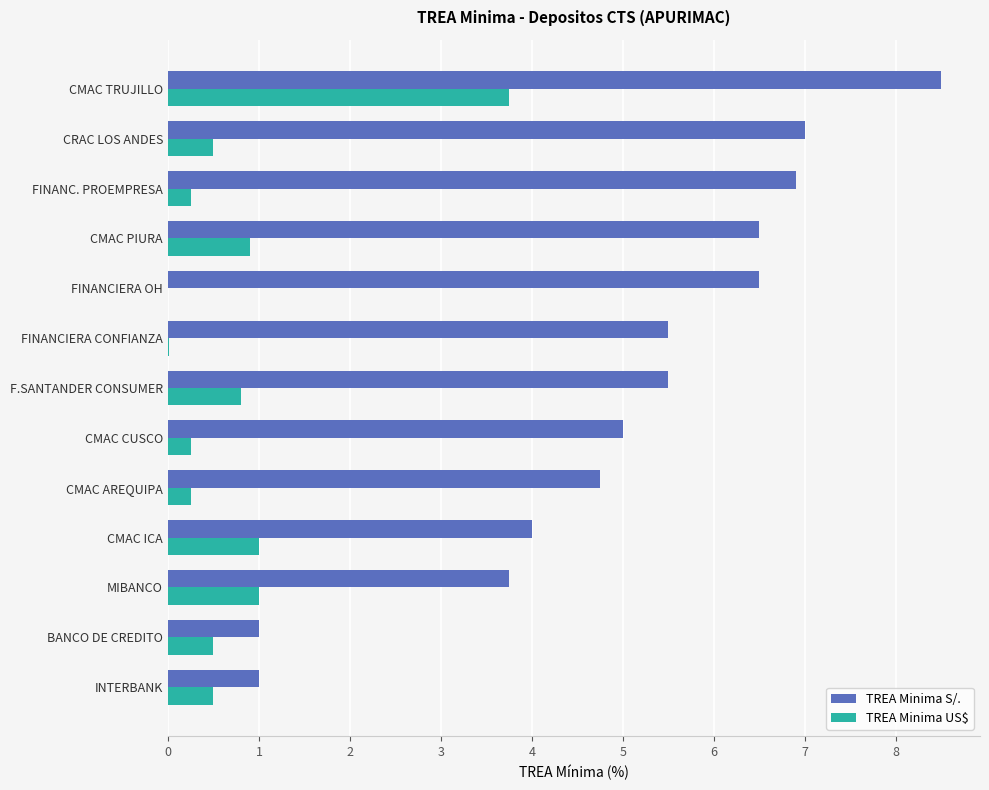

What is the total value across all series at CMAC ICA?

5.0